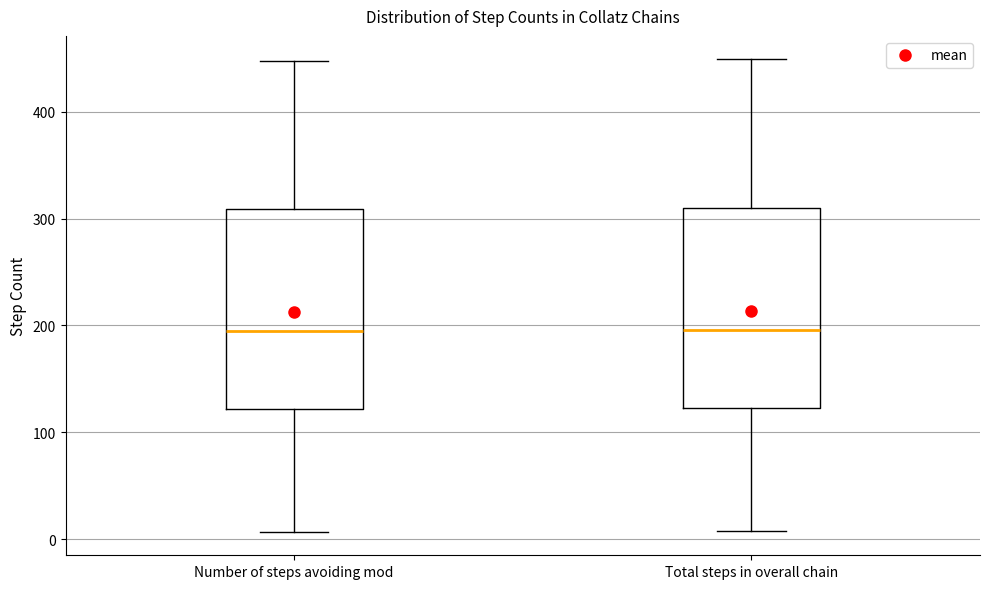

Where does the lower whisker of the box for Number of steps avoiding mod end on the y-axis? The values are not printed on the chart, so give them approximately, as read against the axis.

10